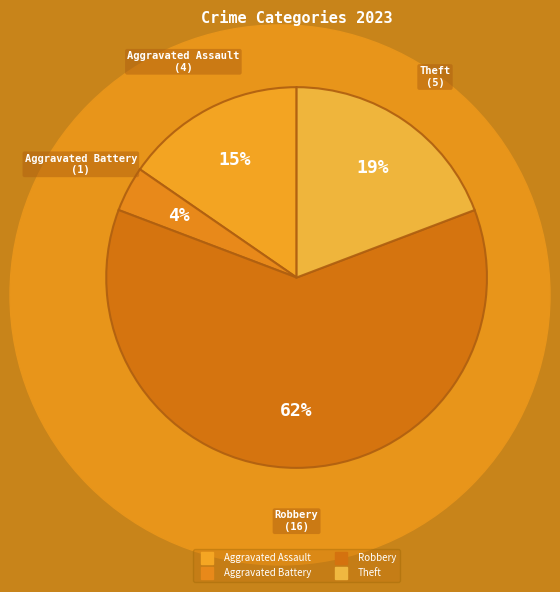

How many segments does this pie chart have?

4